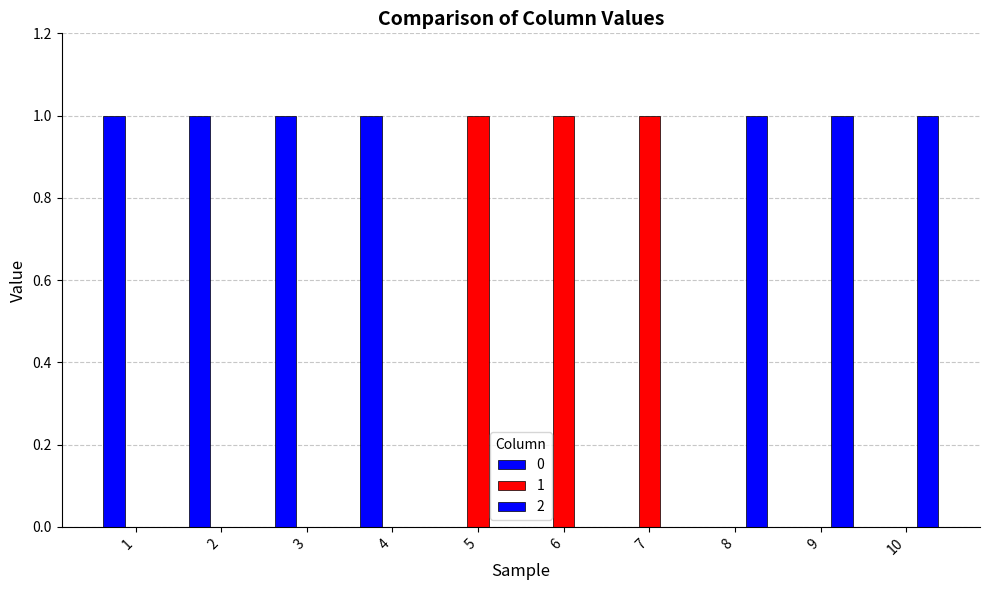

Reading left to right, list all the values displayed in this chart.

0: 1	1	1	1	0	0	0	0	0	0
1: 0	0	0	0	1	1	1	0	0	0
2: 0	0	0	0	0	0	0	1	1	1